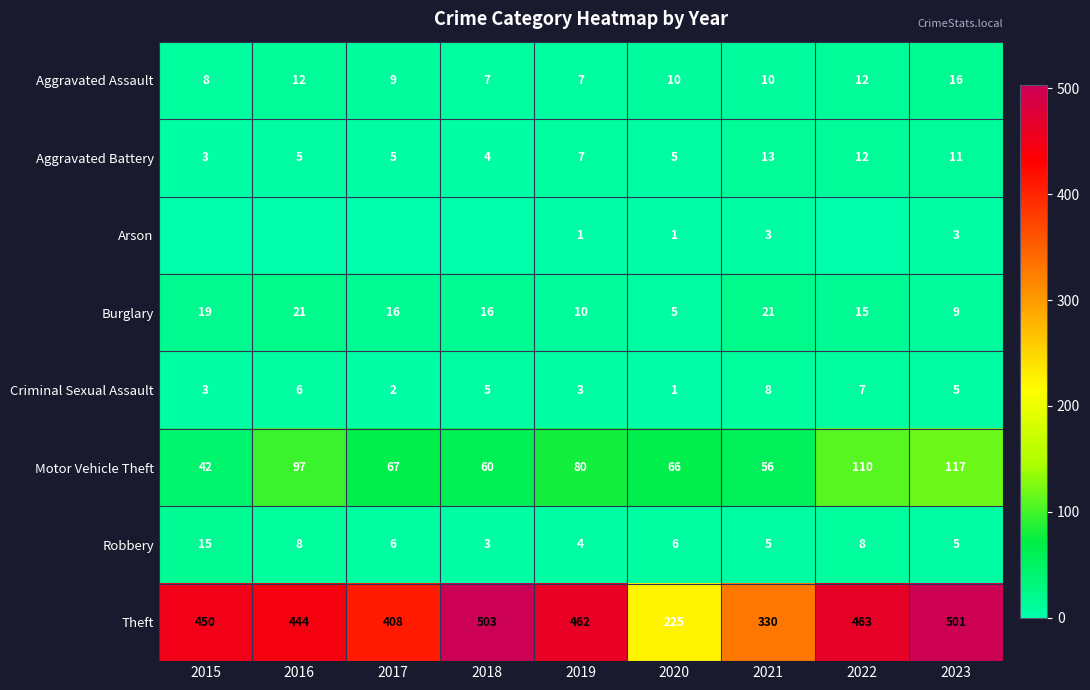

What is the average value of the Theft series?

421